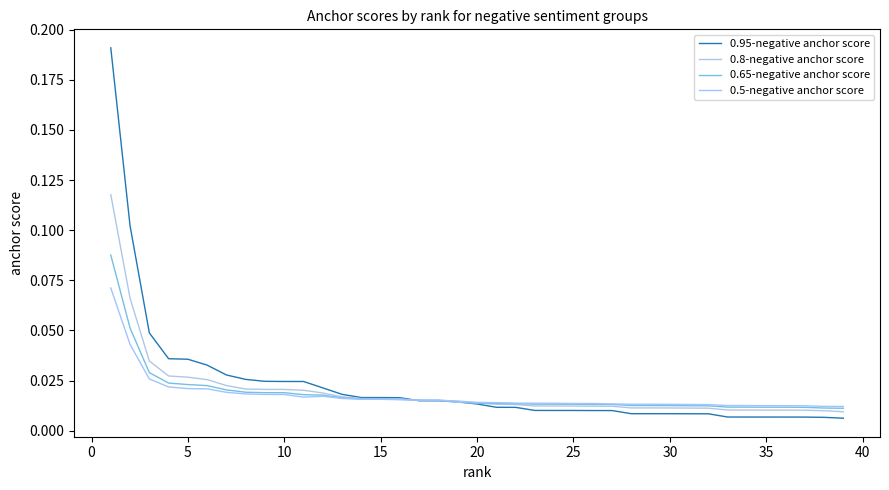

How many lines are shown in the chart?

4